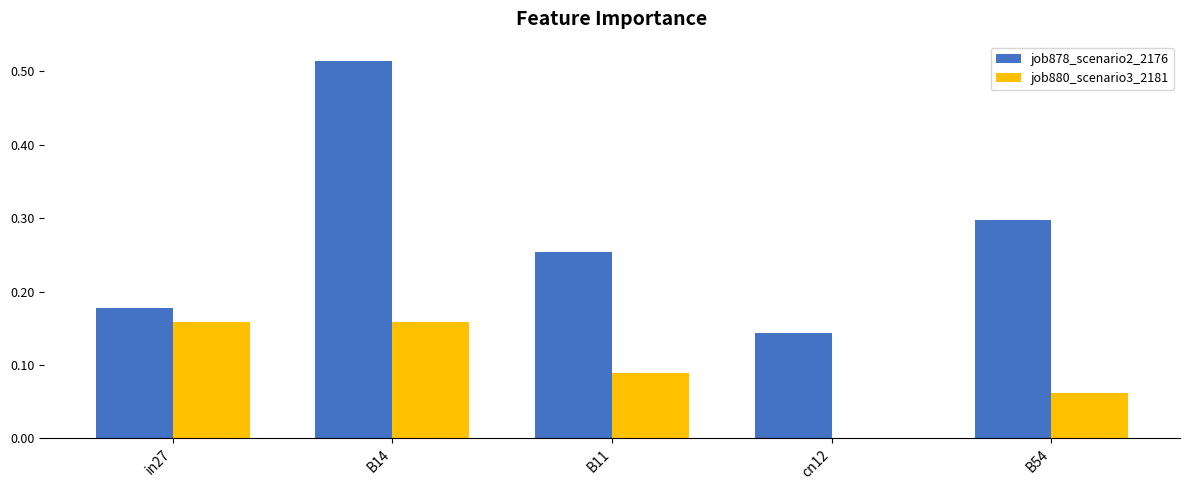

Is it true that job878_scenario2_2176 equals 0.1 at B11?

False